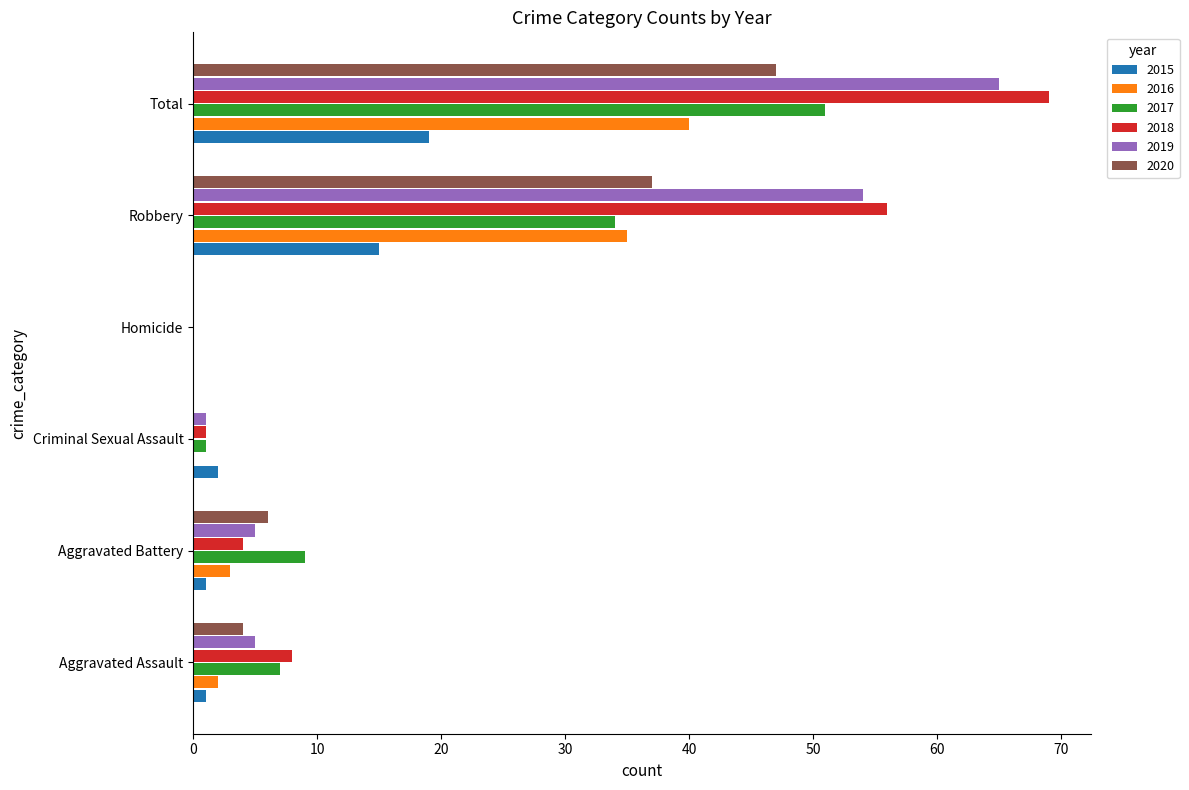

How many categories are shown in the chart?

6